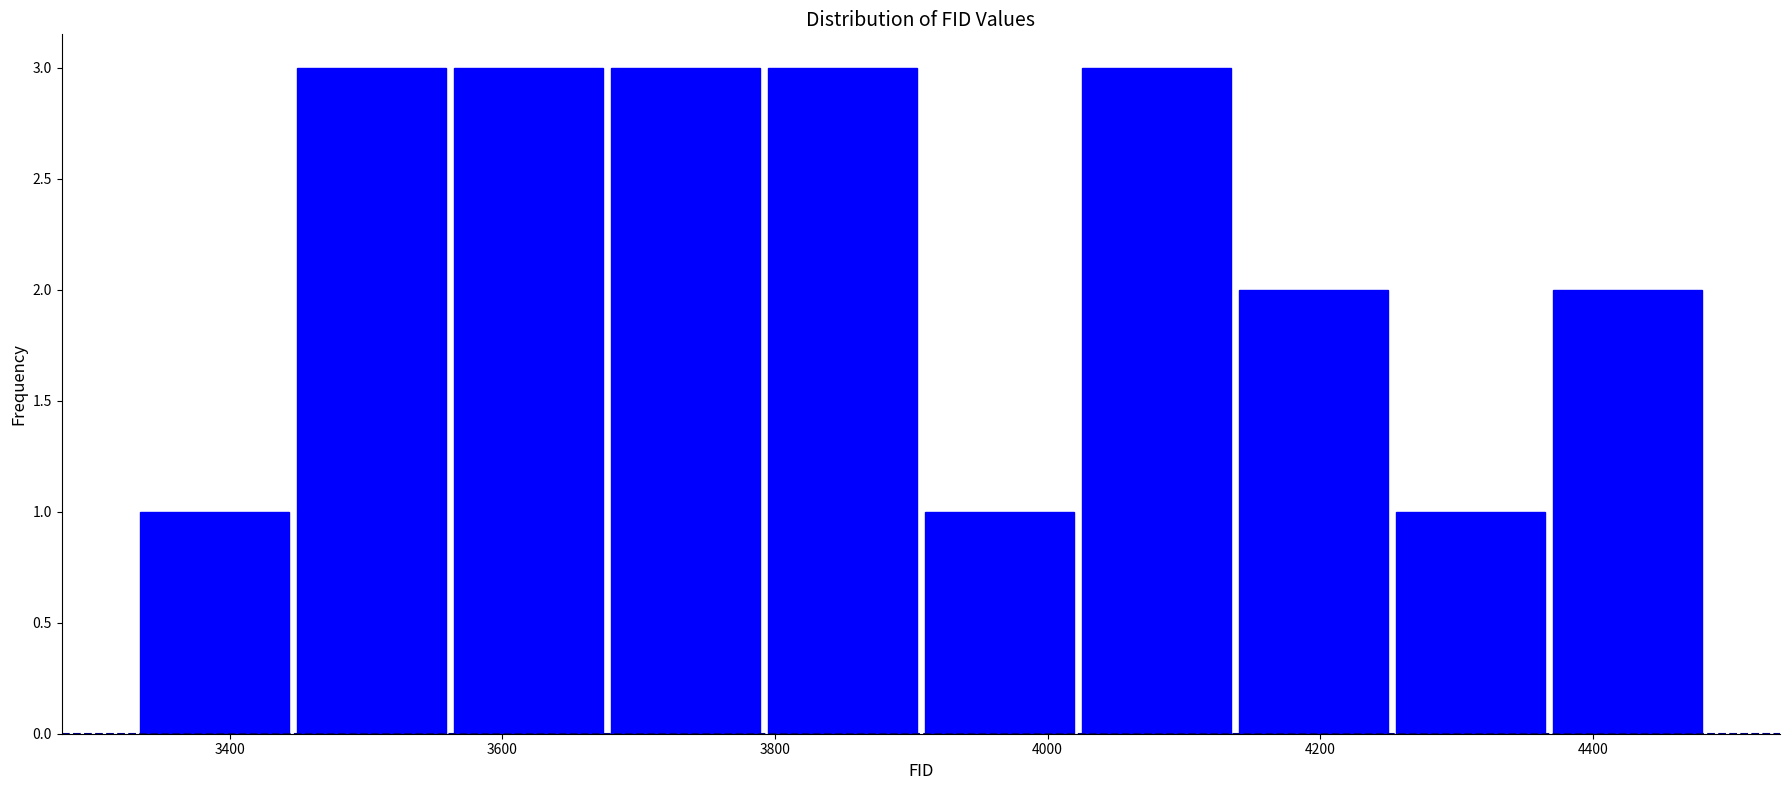

What is the height of the bar covering 3440 to 3560 on the x-axis? Neither the bar edges nor the heights are printed on the chart, so give them approximately, as read against the axes.

3